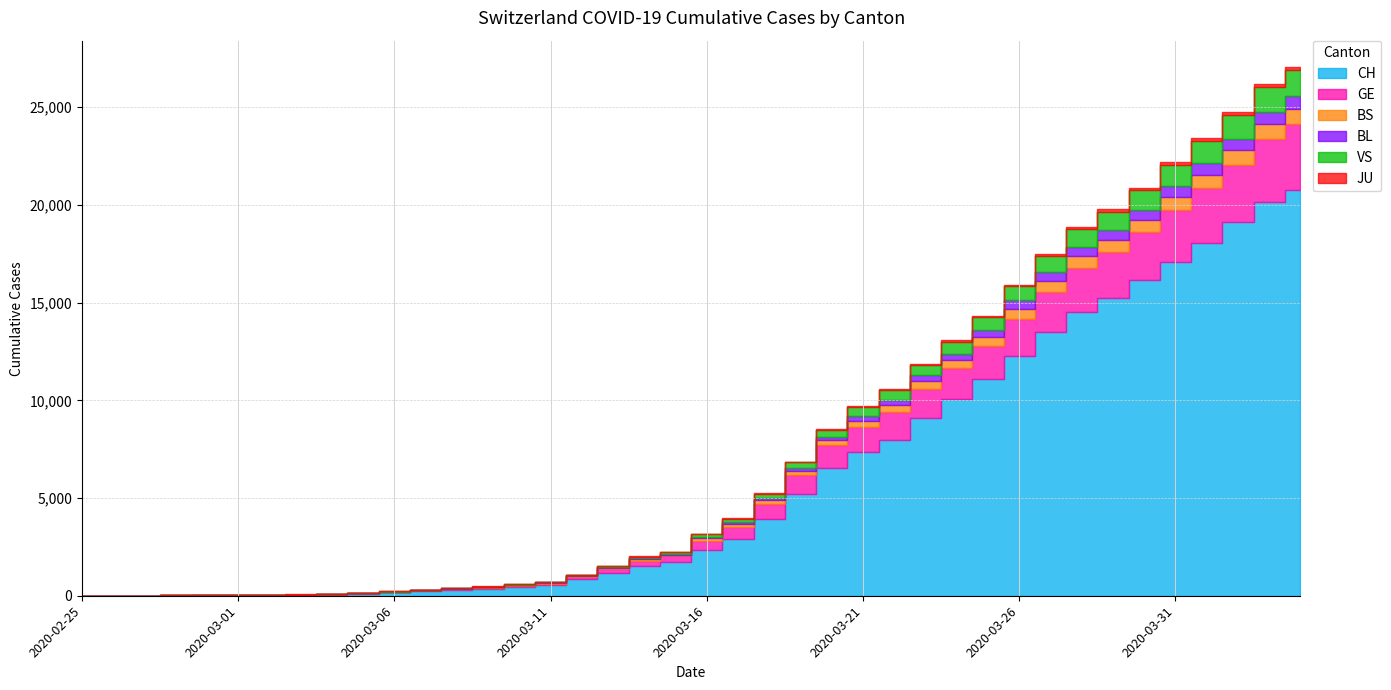

What position from the right is 2020-04-04?

1